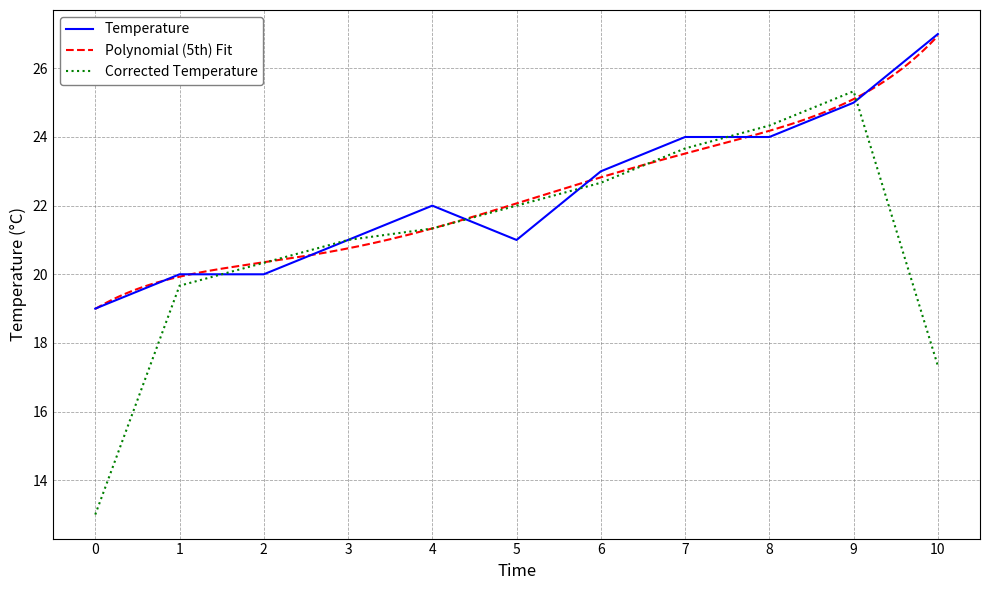

What is the sum of all values?

246